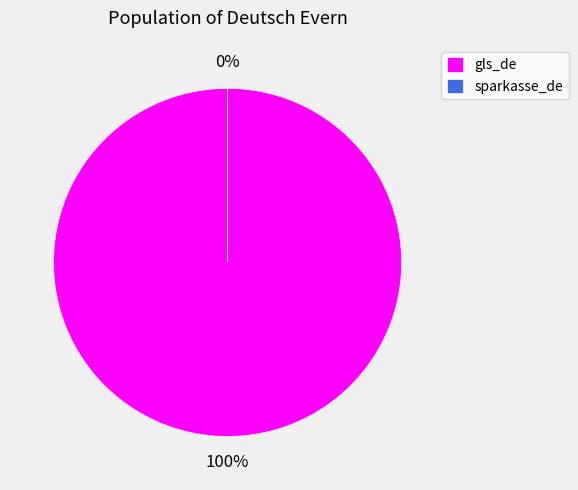

The sparkasse_de slice represents 1% of the pie. True or false?

False